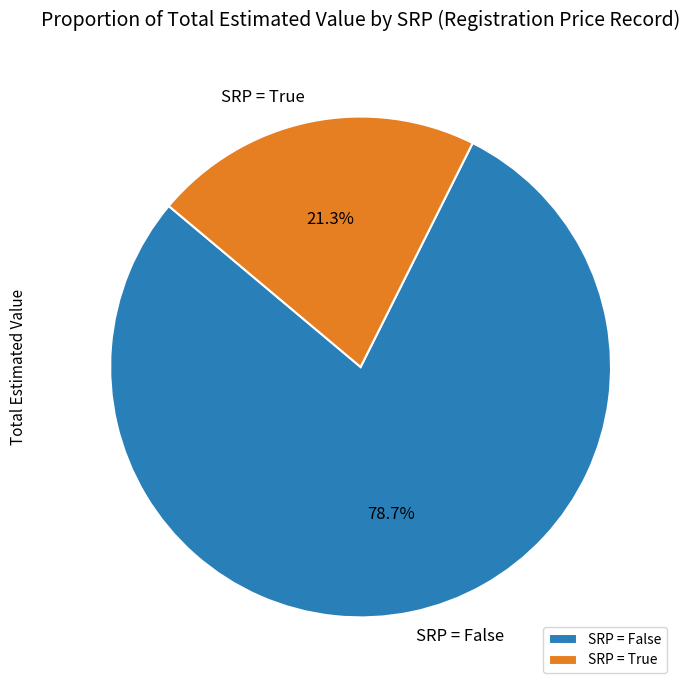

Which slice is the smallest?

SRP = True